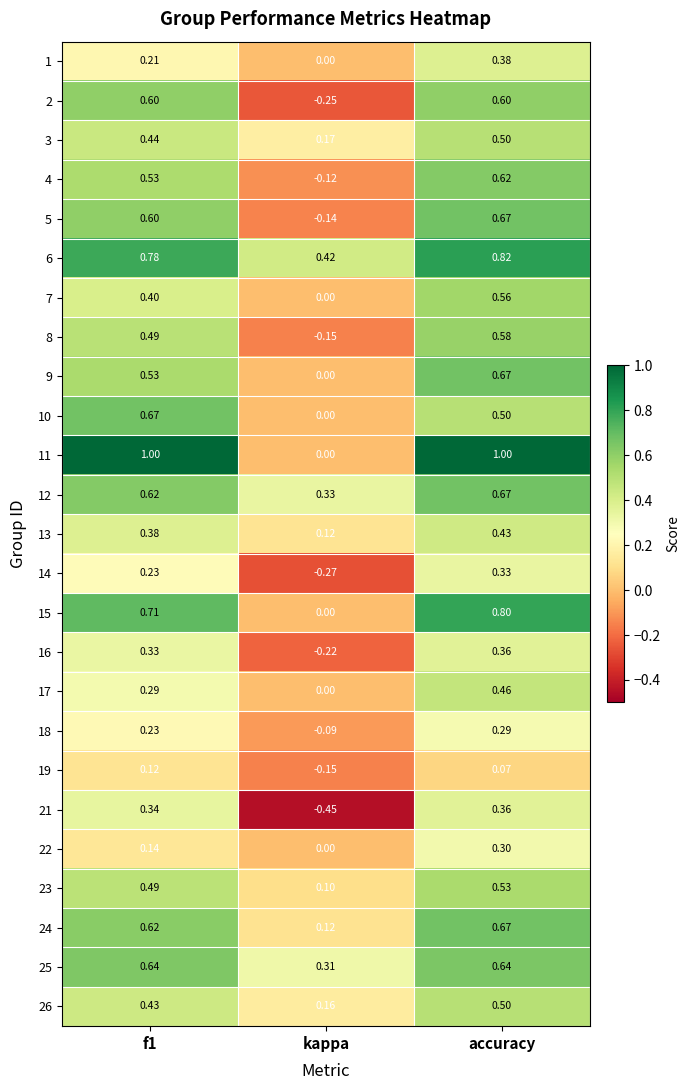

At which label is 3 closest to 0?

kappa